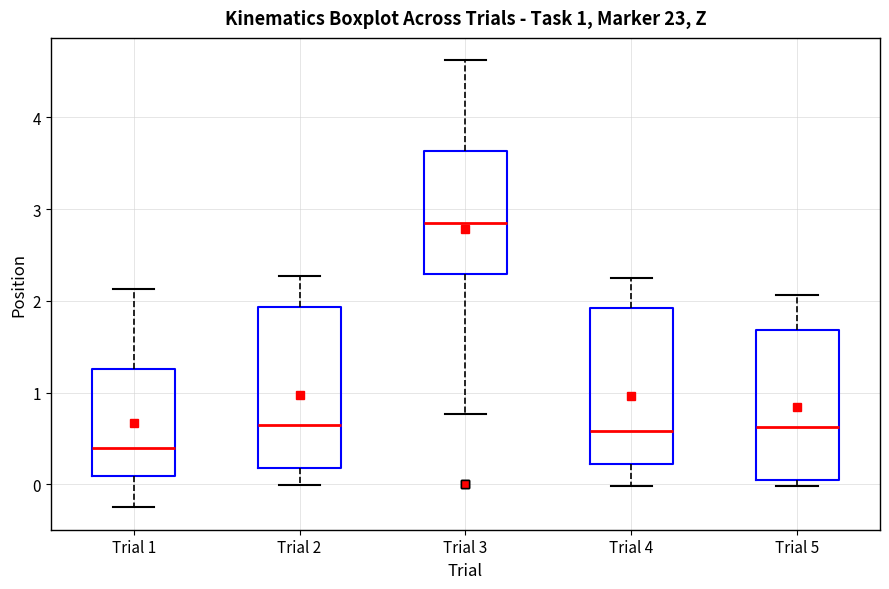

Reading left to right, transcribe this box plot: for each box, give where its median line is, the range the box spans, and where its two whiskers end, as read against the y-axis. The values are not printed on the chart, so give them approximately, as read against the axis.

Trial 1: median 0.4, box 0.1 to 1.3, whiskers -0.3 to 2.1
Trial 2: median 0.6, box 0.2 to 1.9, whiskers 0.0 to 2.3
Trial 3: median 2.9, box 2.3 to 3.6, whiskers 0.8 to 4.6
Trial 4: median 0.6, box 0.2 to 1.9, whiskers 0.0 to 2.2
Trial 5: median 0.6, box 0.1 to 1.7, whiskers 0.0 to 2.1